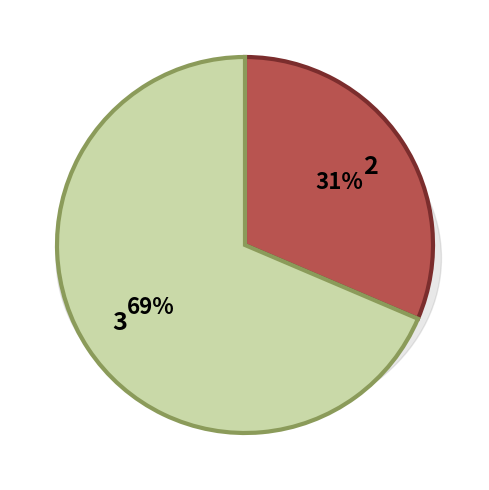

Is it true that 如皋顾芾鼎家于八月十五日开红梅寄花朵于女，惠女自沪校得家书后有诗记其事，因属和之 is 52% of the pie?

False